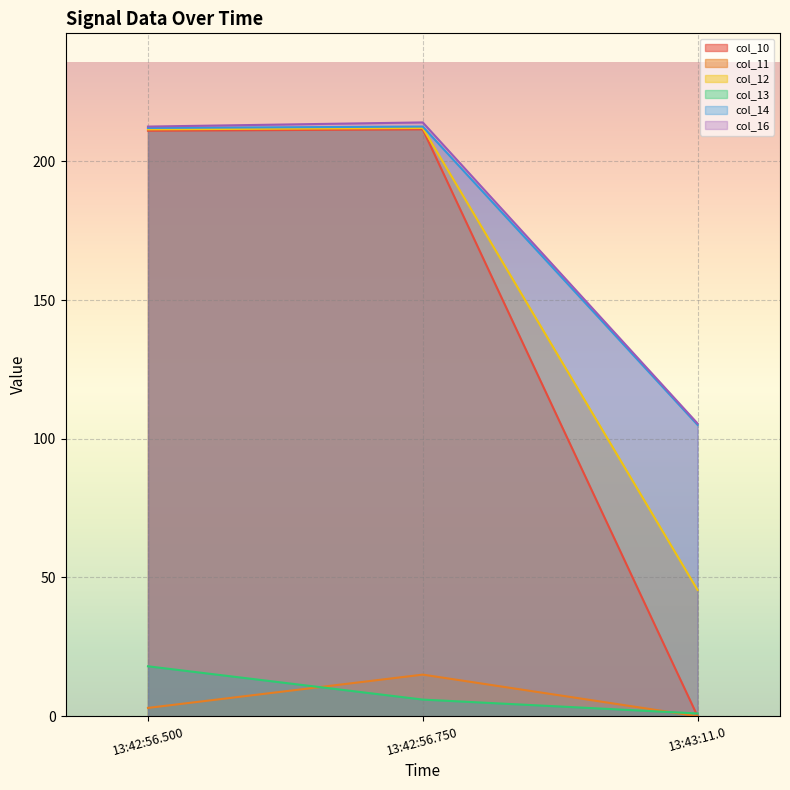

What is the difference between the highest and lowest values at 13:43:11.0?

105.5